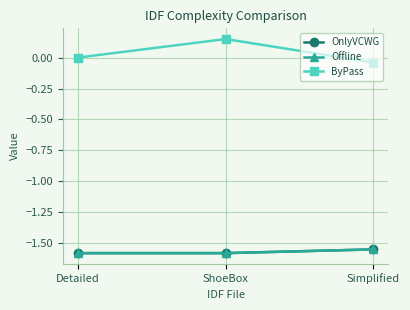

True or false: Offline has a value of -0.5 at Simplified.

False